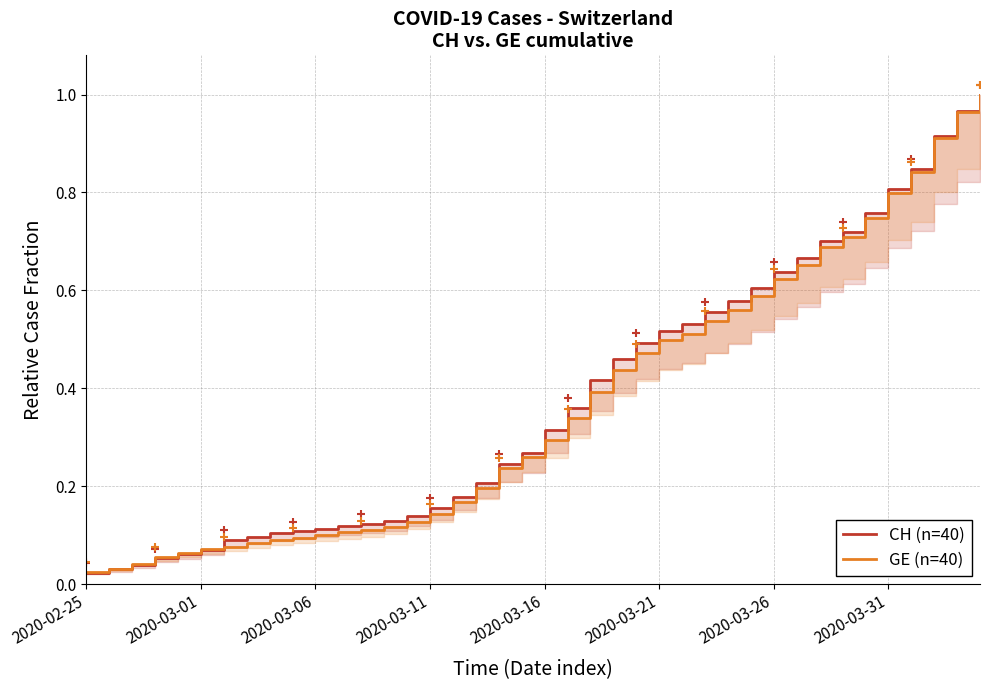

How many lines are shown in the chart?

2